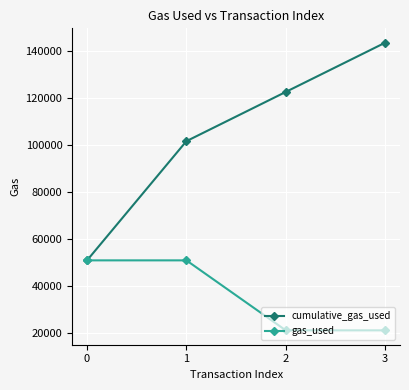

True or false: gas_used has a value of 50853 at 0.

True